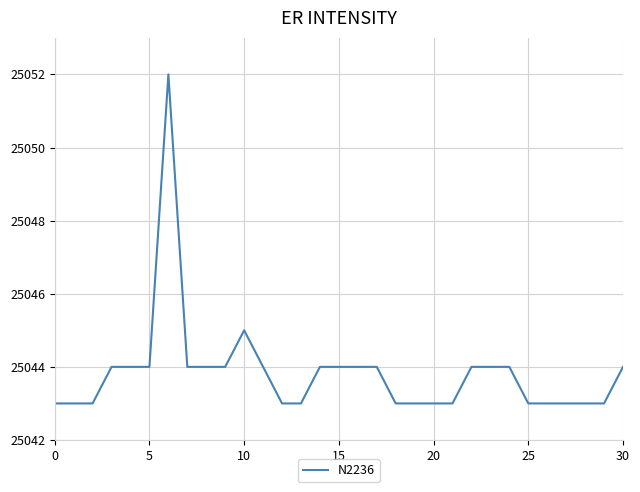

Reading left to right, list all the values displayed in this chart.

25043	25043	25043	25044	25044	25044	25052	25044	25044	25044	25045	25044	25043	25043	25044	25044	25044	25044	25043	25043	25043	25043	25044	25044	25044	25043	25043	25043	25043	25043	25044